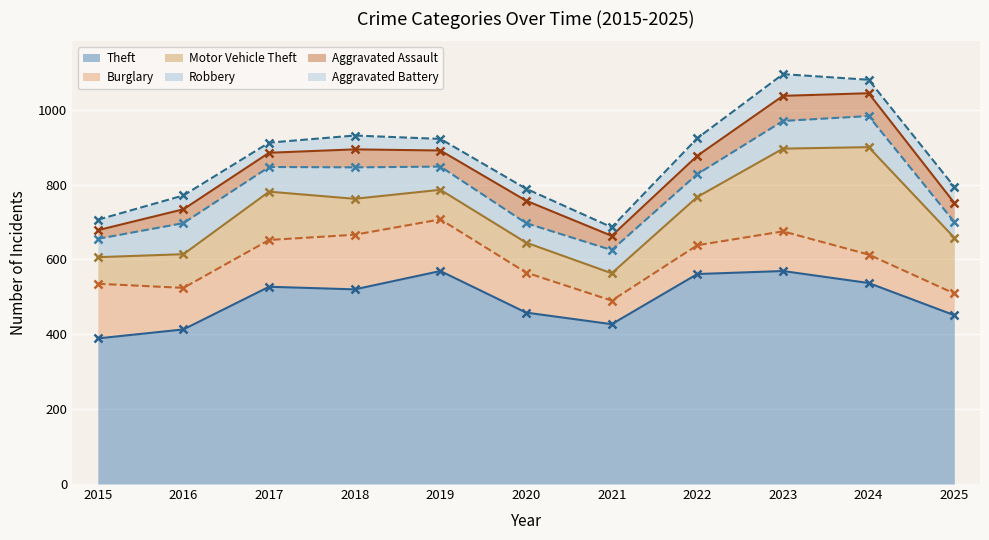

Reading right to left, list all the values displayed in this chart.

Theft: 2025=451	2024=537	2023=569	2022=561	2021=427	2020=458	2019=569	2018=520	2017=527	2016=413	2015=389
Burglary: 2025=58	2024=76	2023=106	2022=77	2021=63	2020=107	2019=138	2018=146	2017=125	2016=111	2015=146
Motor Vehicle Theft: 2025=149	2024=287	2023=221	2022=129	2021=73	2020=80	2019=79	2018=96	2017=129	2016=90	2015=71
Robbery: 2025=42	2024=83	2023=74	2022=61	2021=62	2020=52	2019=62	2018=84	2017=66	2016=83	2015=49
Aggravated Assault: 2025=51	2024=61	2023=67	2022=49	2021=38	2020=60	2019=43	2018=48	2017=38	2016=37	2015=23
Aggravated Battery: 2025=43	2024=36	2023=58	2022=47	2021=23	2020=32	2019=31	2018=37	2017=27	2016=37	2015=28